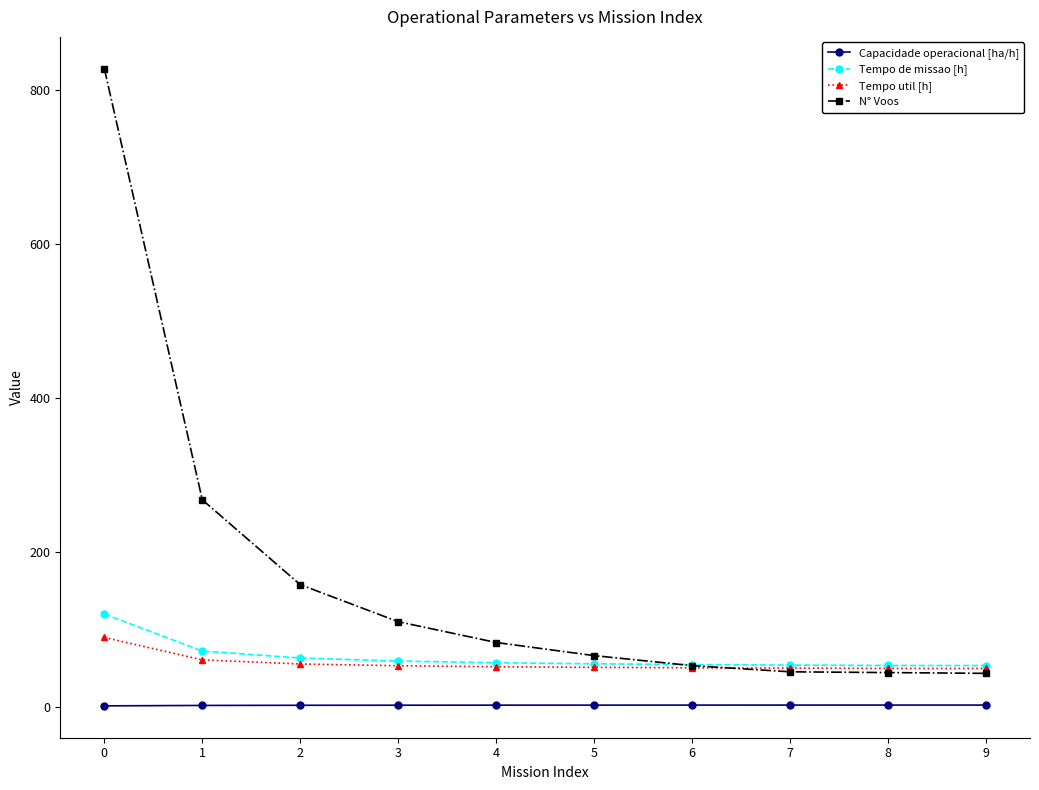

True or false: Capacidade operacional [ha/h] and Tempo util [h] intersect in this chart.

False